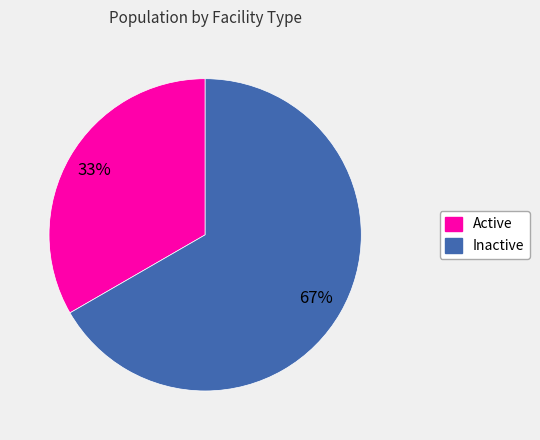

The Inactive slice represents 67% of the pie. True or false?

True